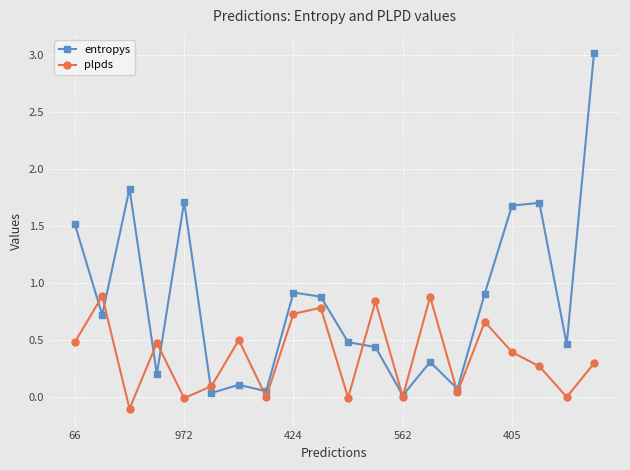

Which series has the largest total across all categories?

entropys